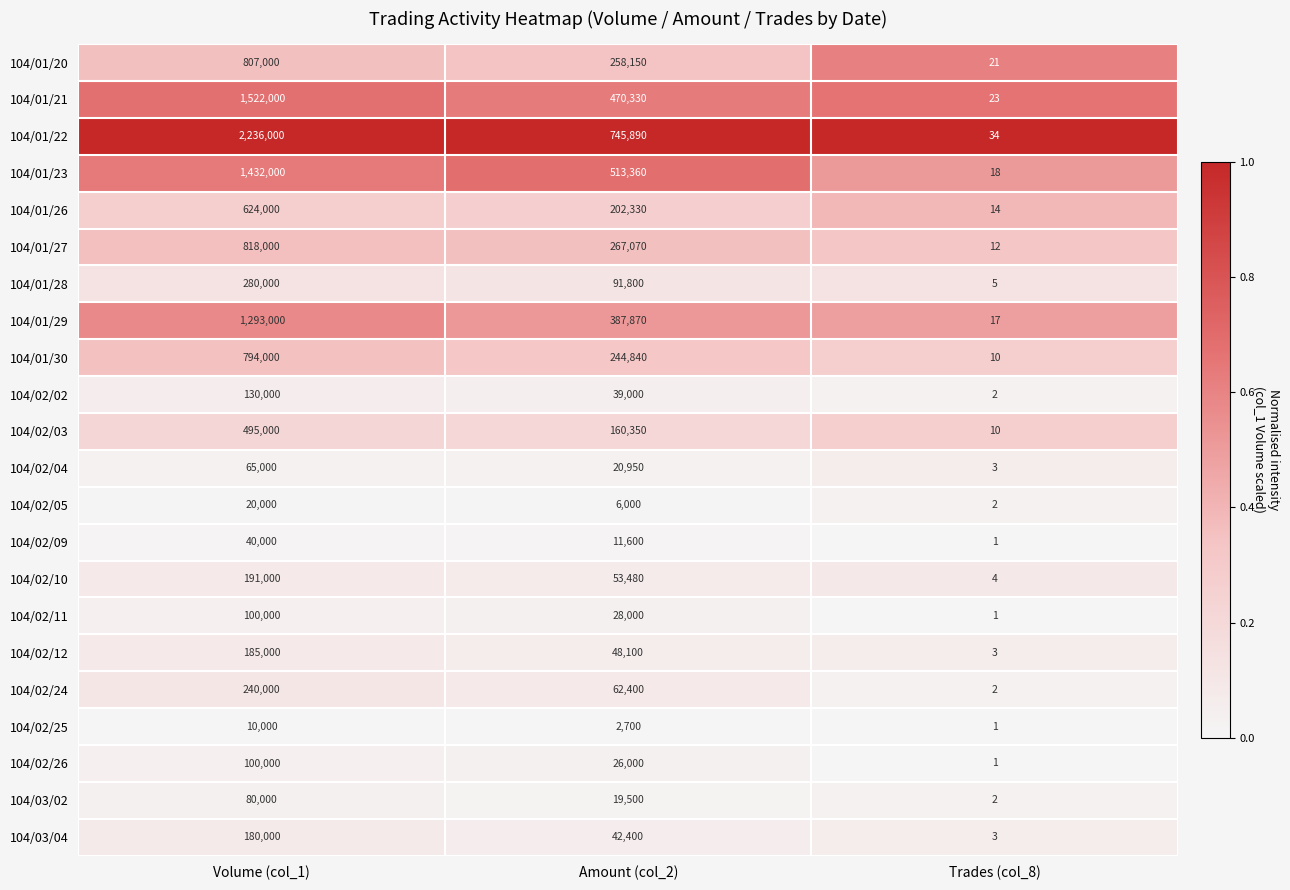

The value of 104/02/04 at Amount (col_2) is 33960. True or false?

False